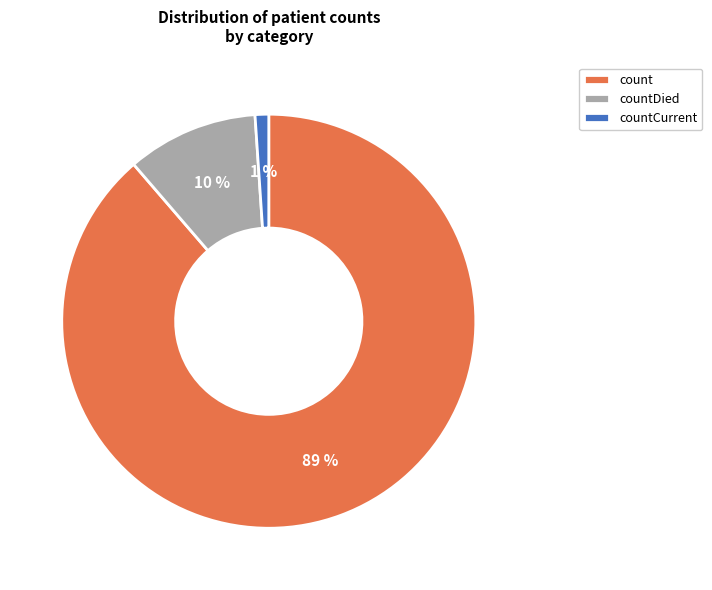

To the nearest percent, what is the difference between the largest and smallest slice percentages?

88%